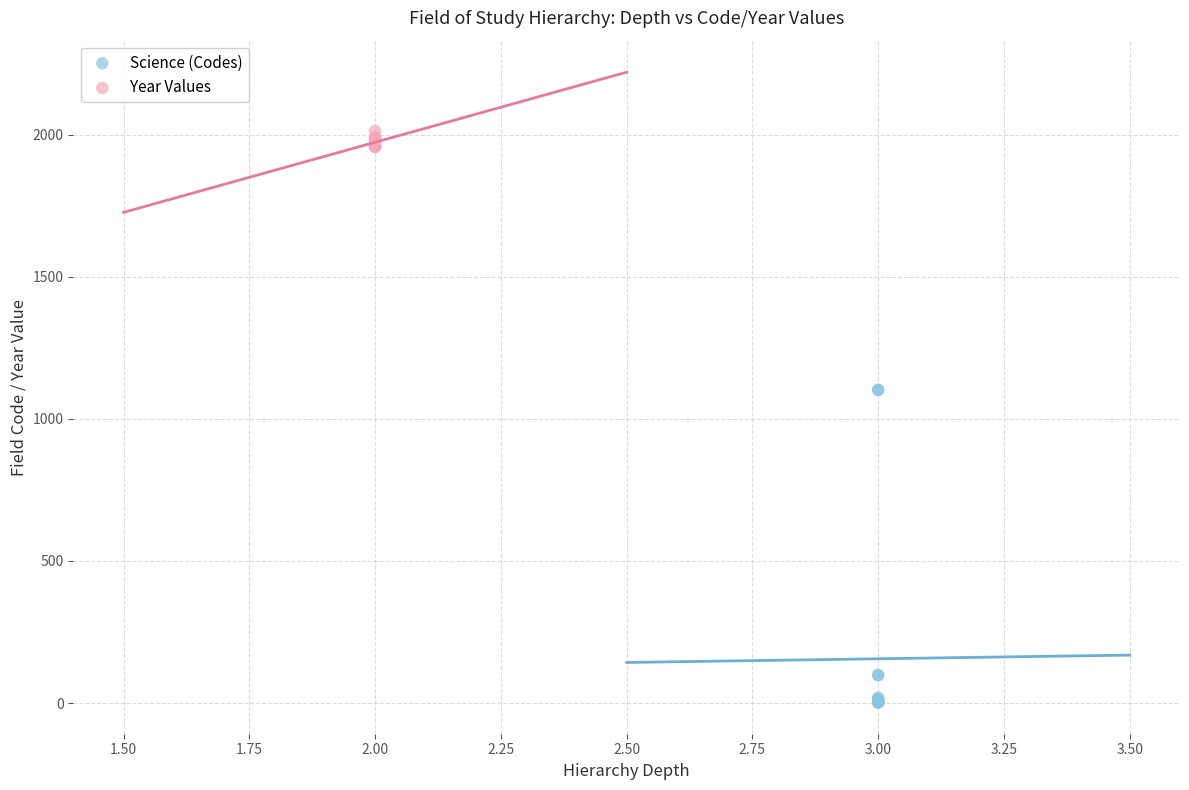

What are all the series names shown in the legend?

Science (Codes), Year Values